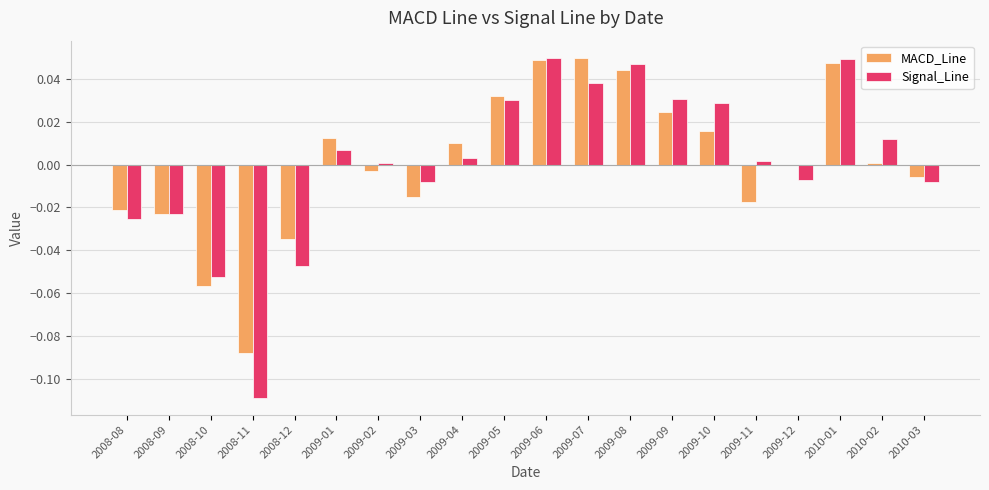

What are all the series names shown in the legend?

MACD_Line, Signal_Line